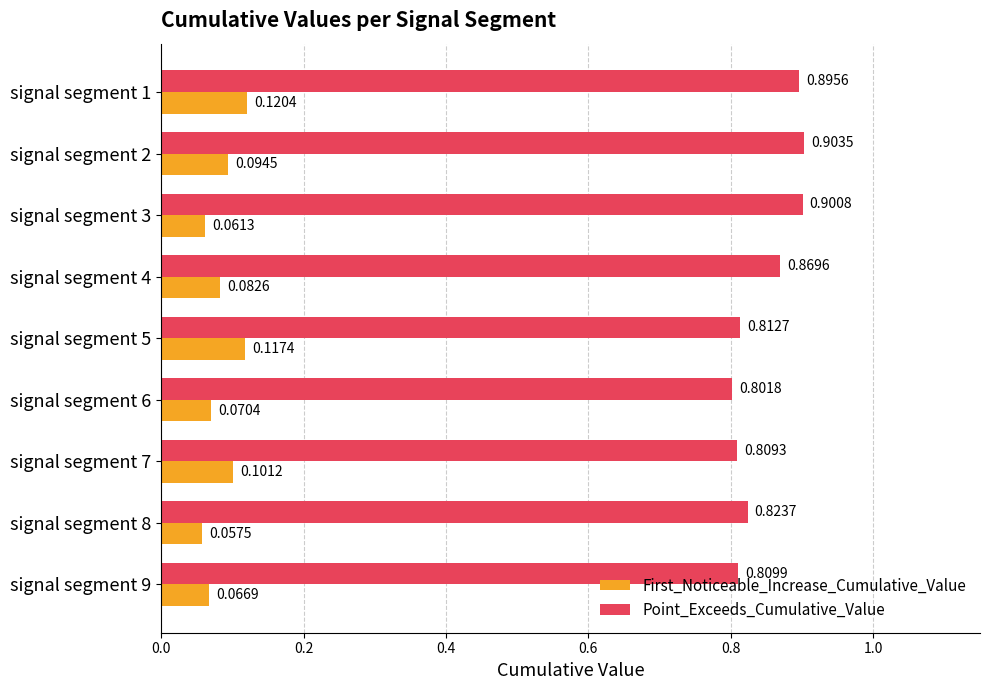

List the series in order of their overall mean, highest first.

Point_Exceeds_Cumulative_Value, First_Noticeable_Increase_Cumulative_Value